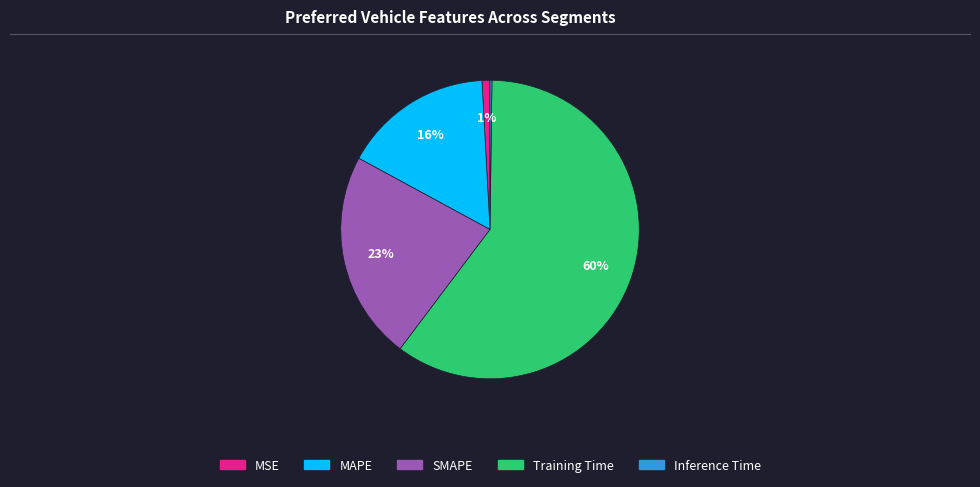

Which category has the biggest portion of the pie?

Training Time